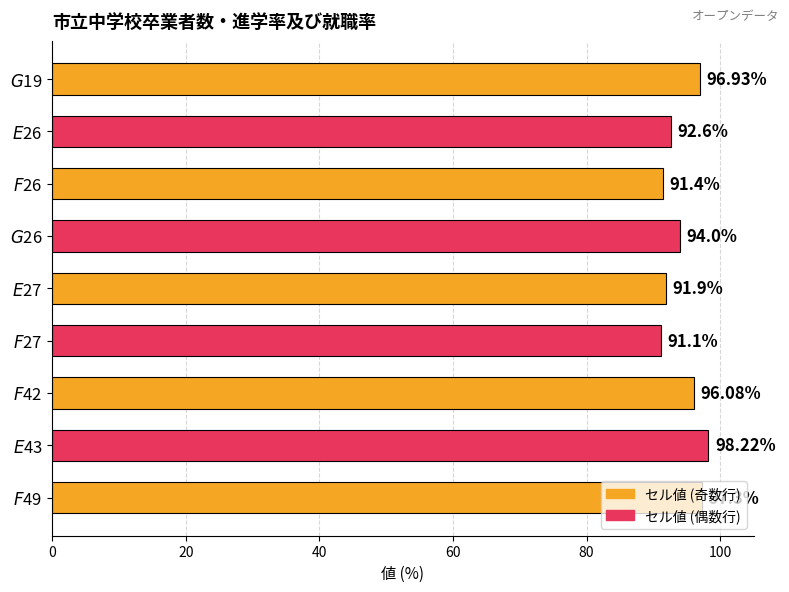

What is the maximum value shown in the chart?

98.2